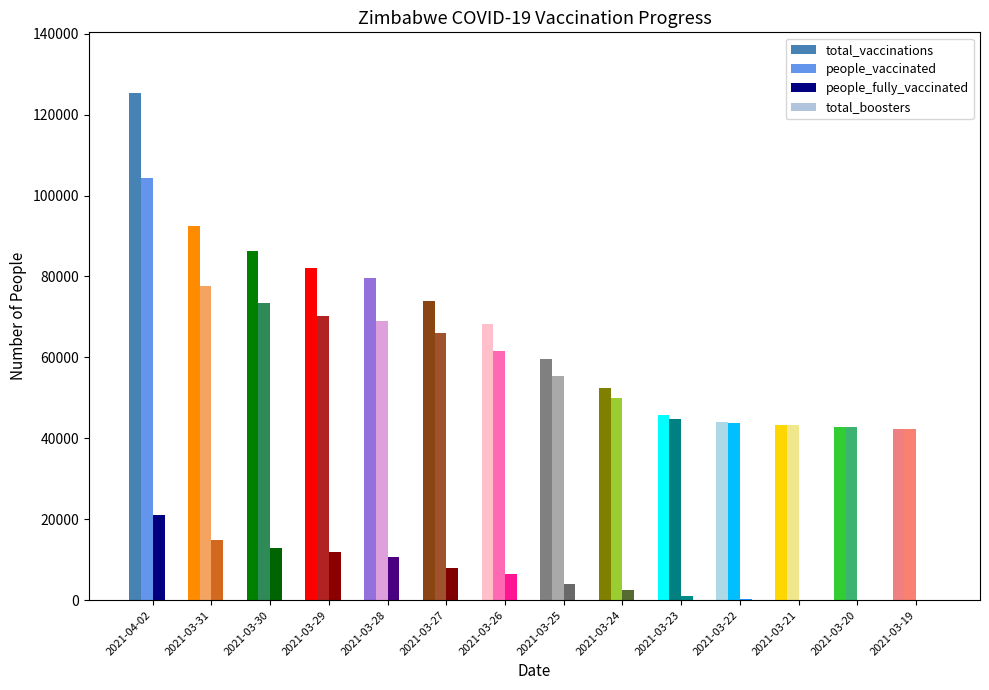

At which category is the sum across all series the highest?

2021-04-02